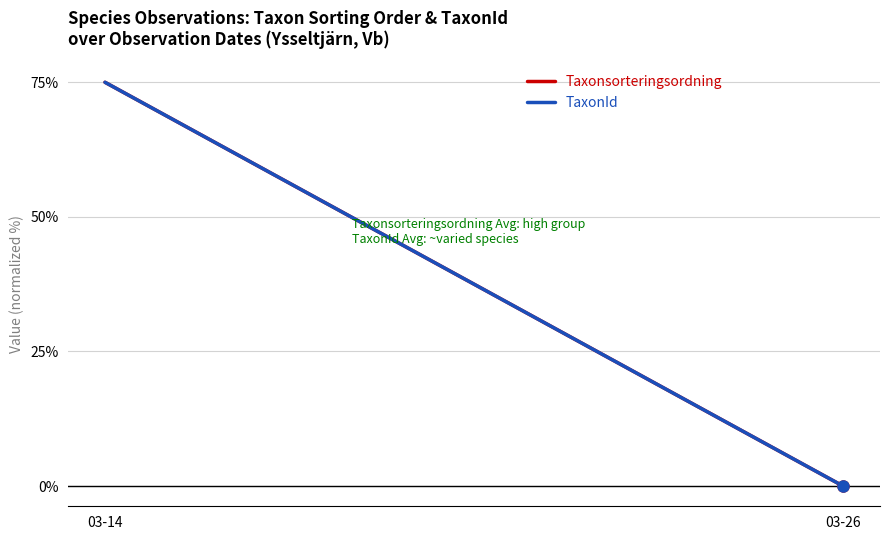

Between 03-14 and 03-26, which is larger?

03-14